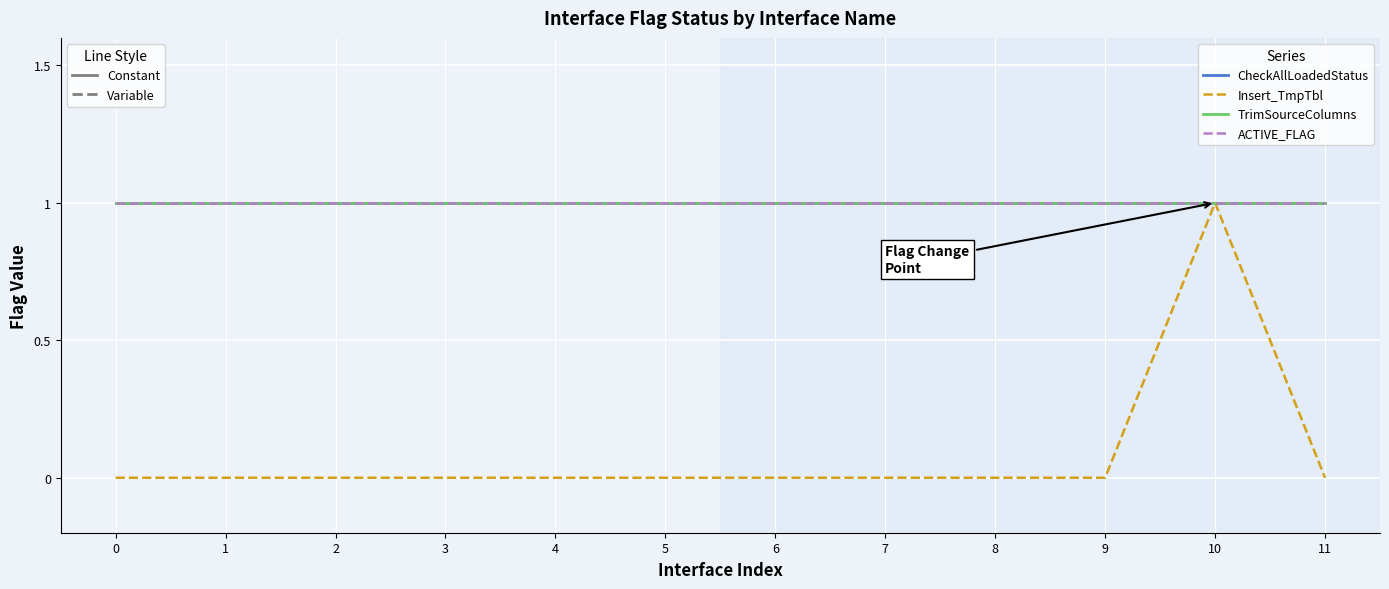

True or false: ACTIVE_FLAG and TrimSourceColumns cross at least once.

False